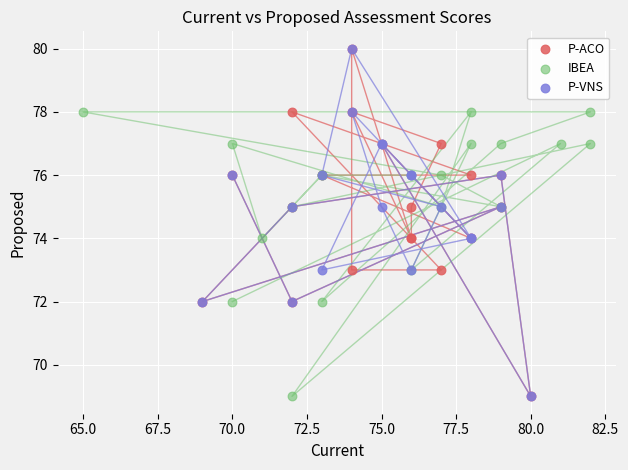

What are all the series names shown in the legend?

P-ACO, IBEA, P-VNS